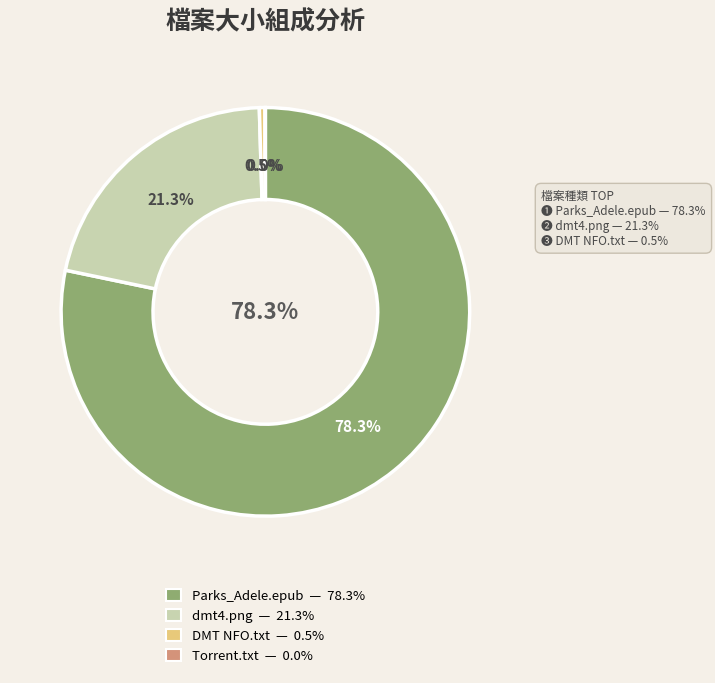

Does DMT NFO, Read before Playing.txt account for over 50% of the chart?

No